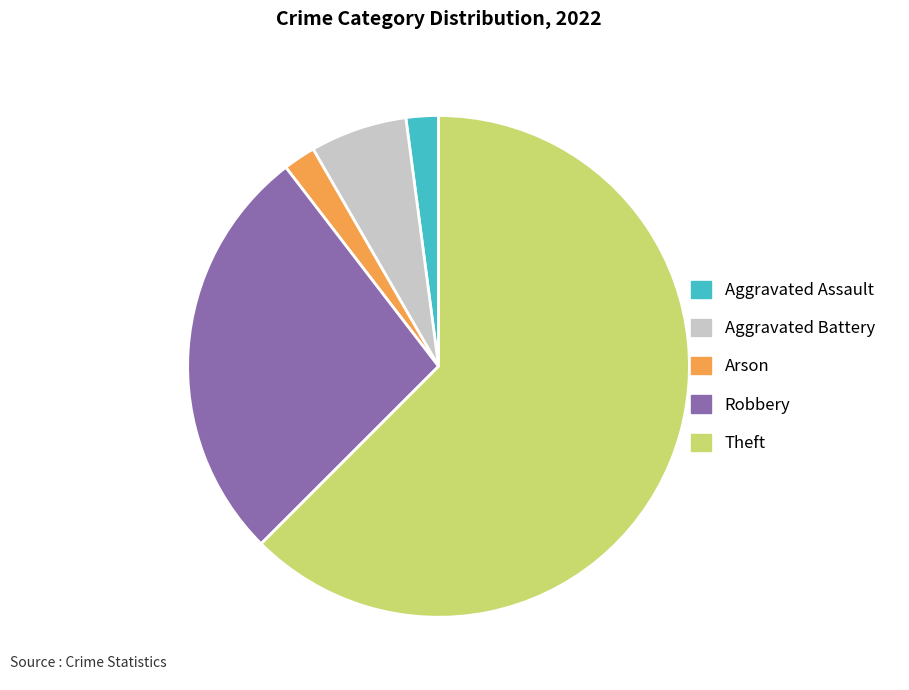

Does Theft represent more than half of the total?

Yes